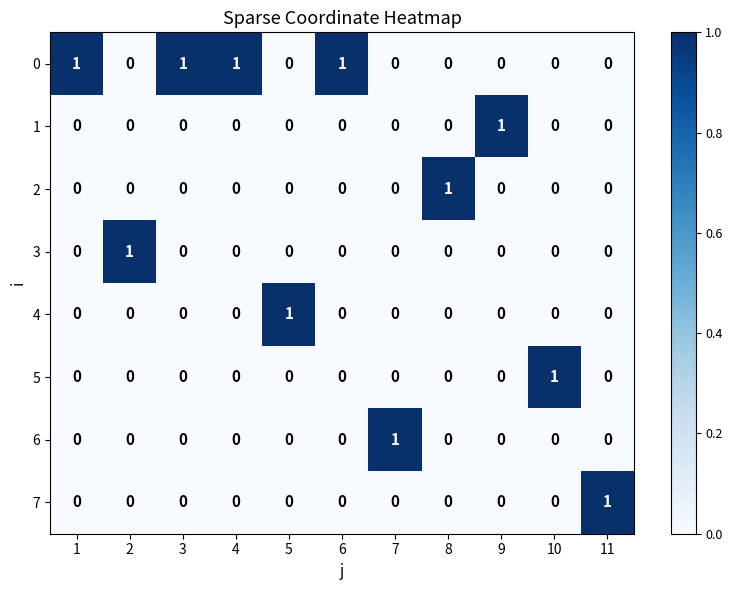

How many 6 values are between 0 and 1?

11